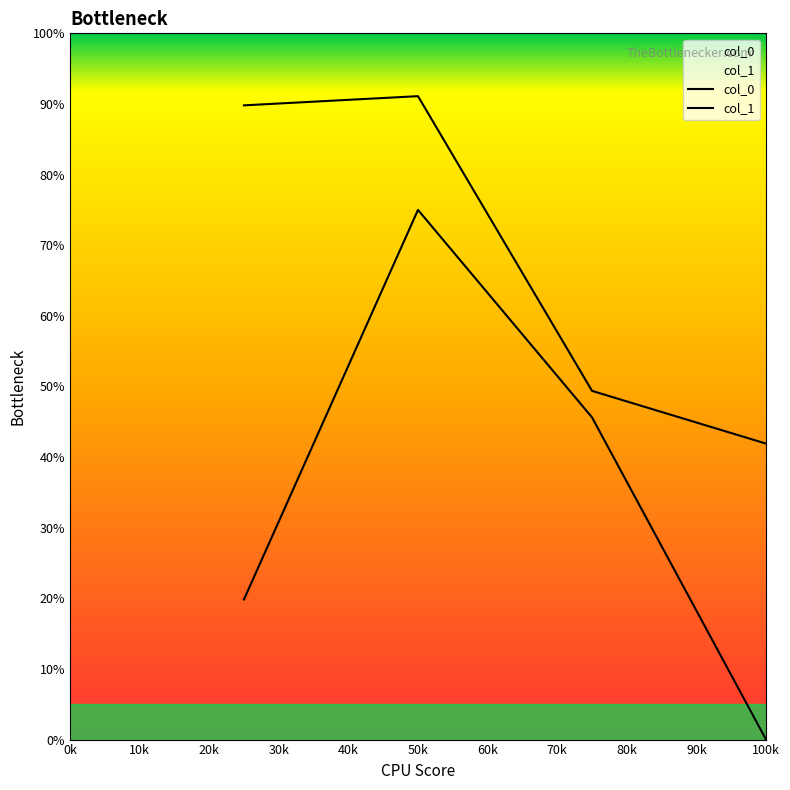

The col_1 series shows 49.4 at 20k. True or false?

True